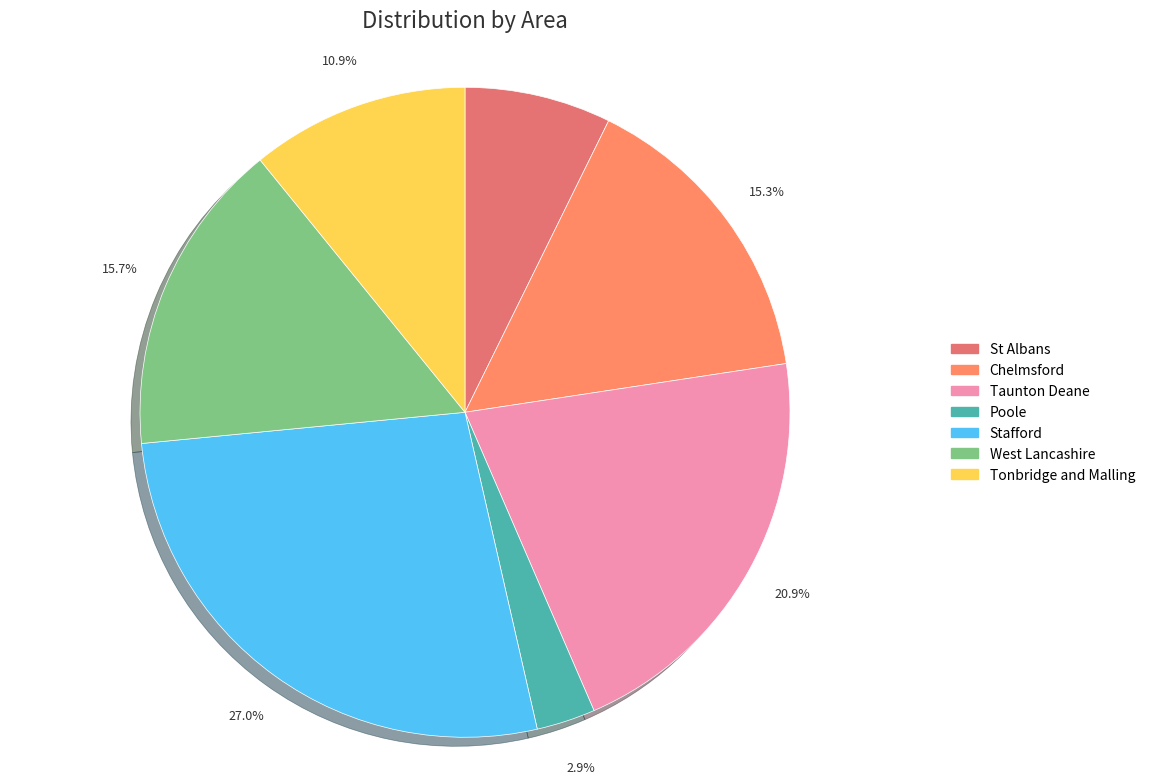

To the nearest percent, what percentage of the pie is Taunton Deane?

21%